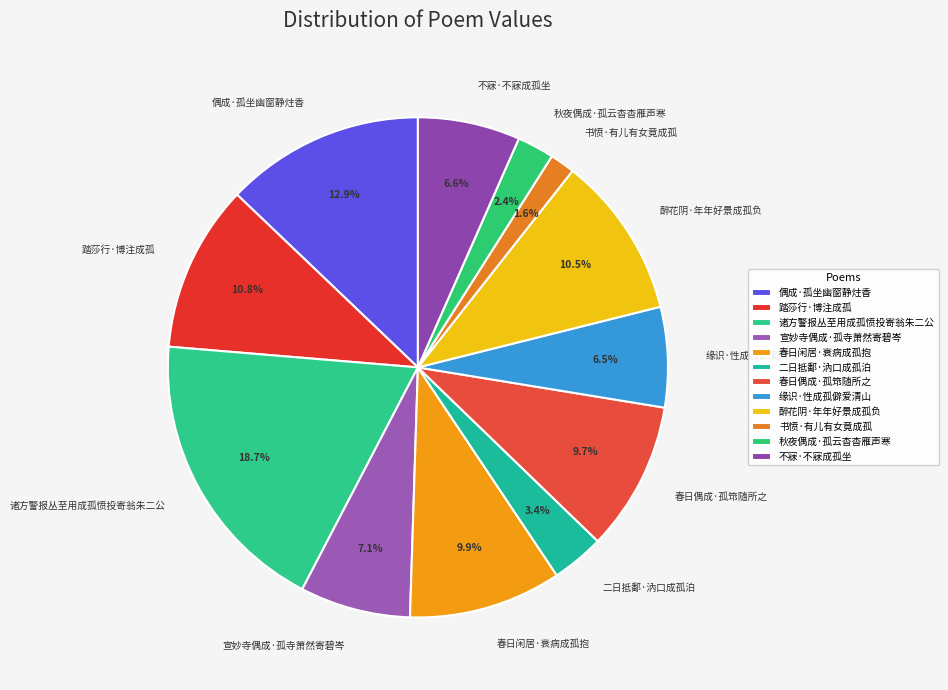

How many segments does this pie chart have?

12